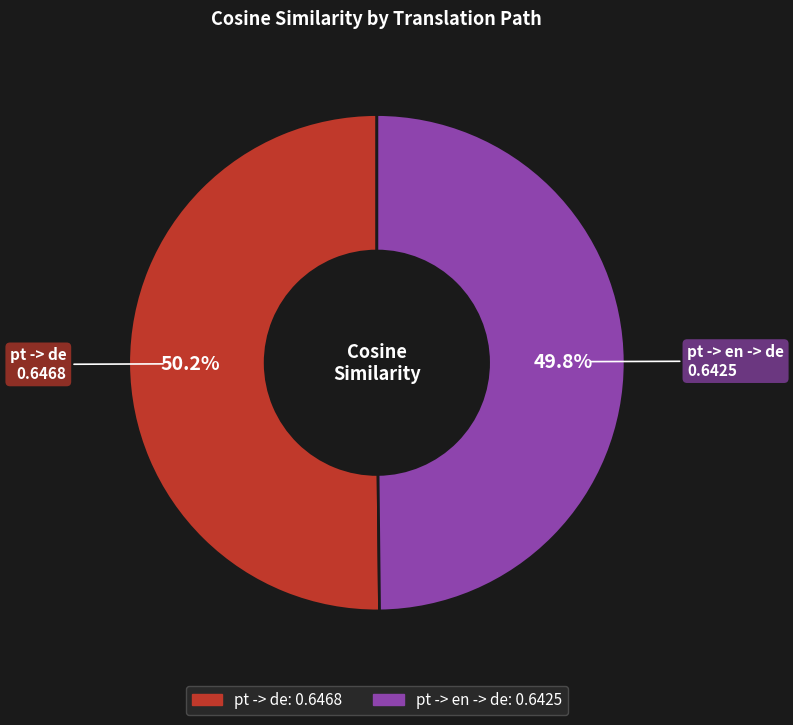

Is there a majority slice in this chart?

Yes